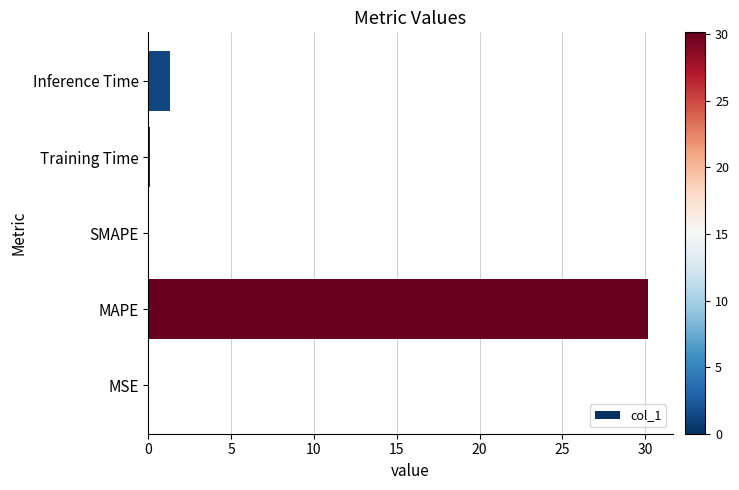

The chart shows a value of 0.0 at MSE. True or false?

True